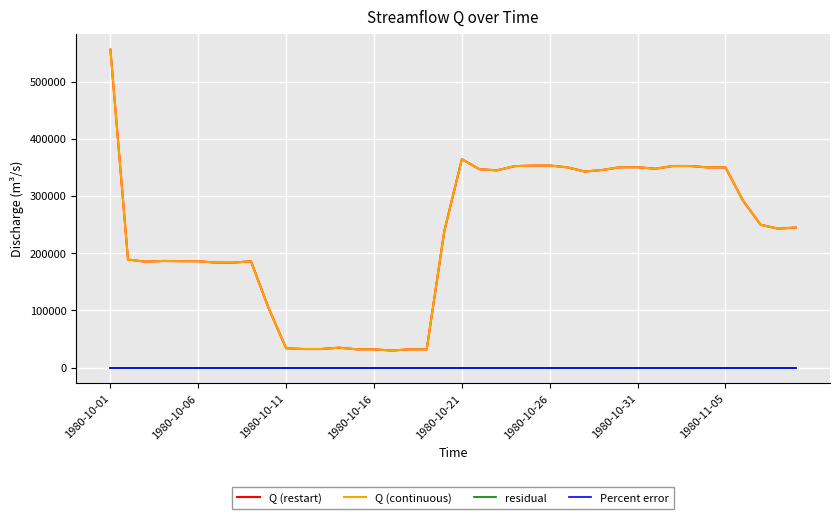

How many lines are shown in the chart?

4